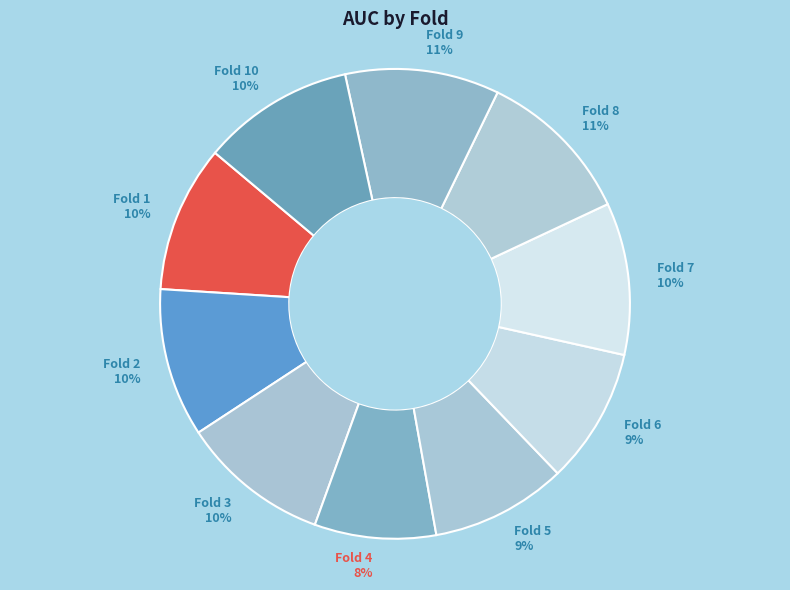

How many slices are in this pie chart?

10